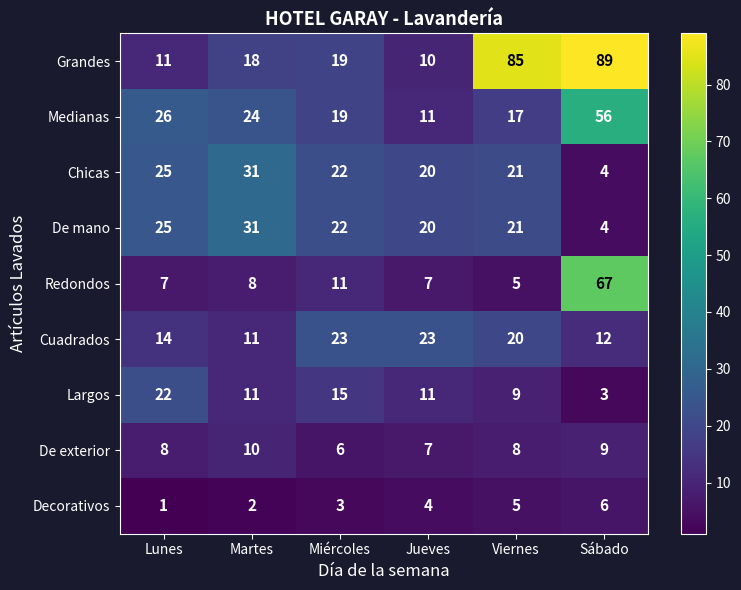

Rank the categories by Chicas value from highest to lowest.

Martes, Lunes, Miércoles, Viernes, Jueves, Sábado